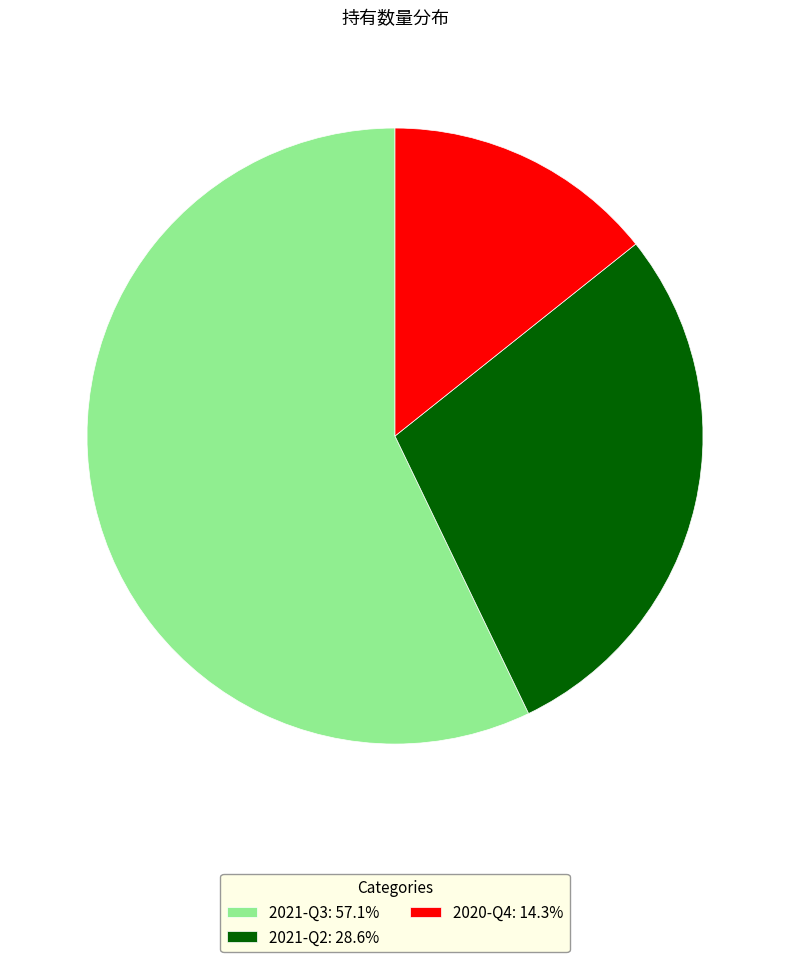

How many segments does this pie chart have?

3